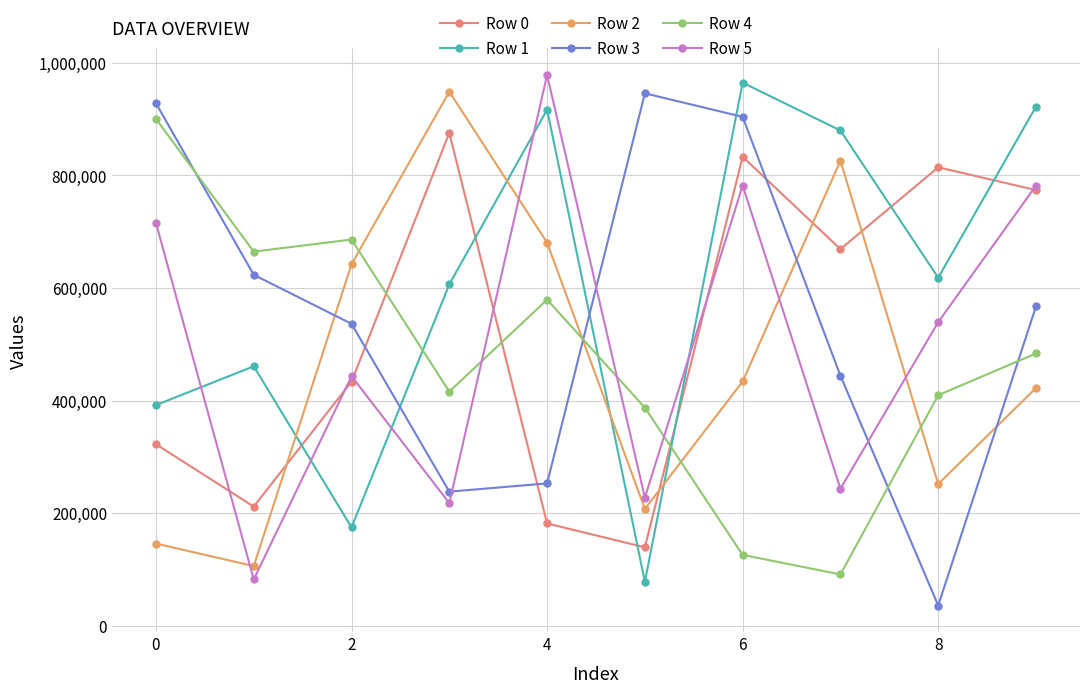

Which series has the largest range (max minus min)?

Row 3